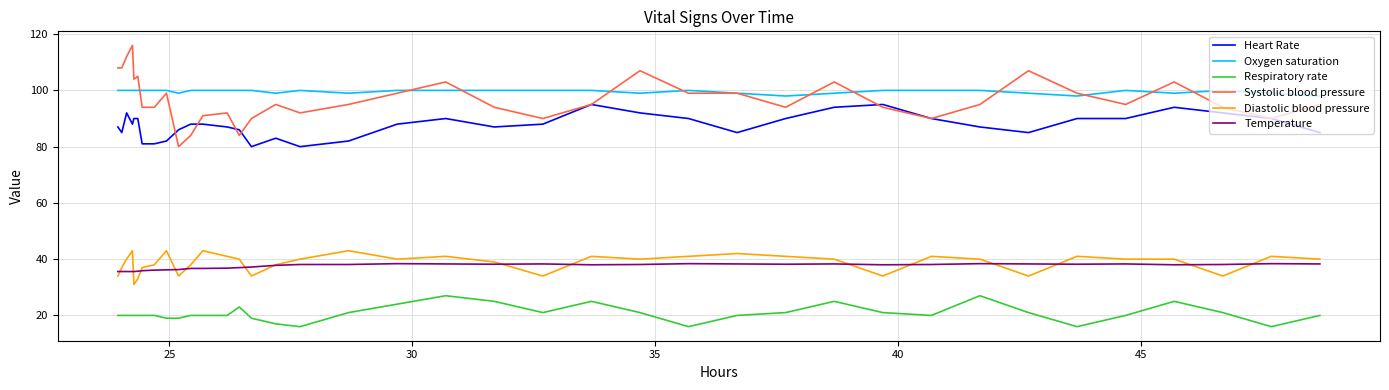

True or false: Respiratory rate and Oxygen saturation intersect in this chart.

False